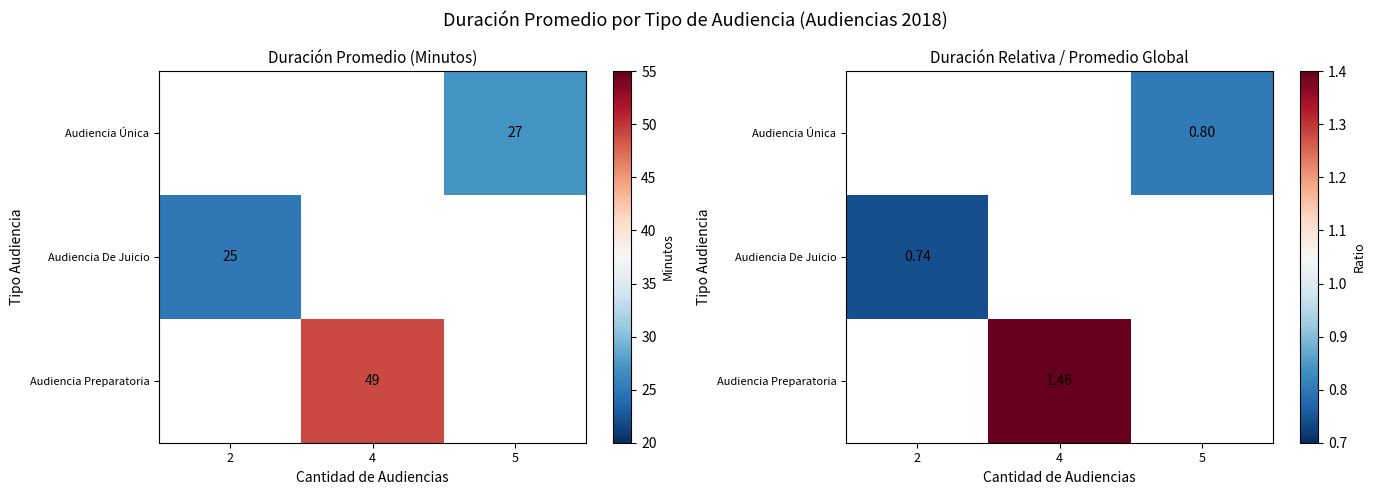

How many data points does each series have?

3